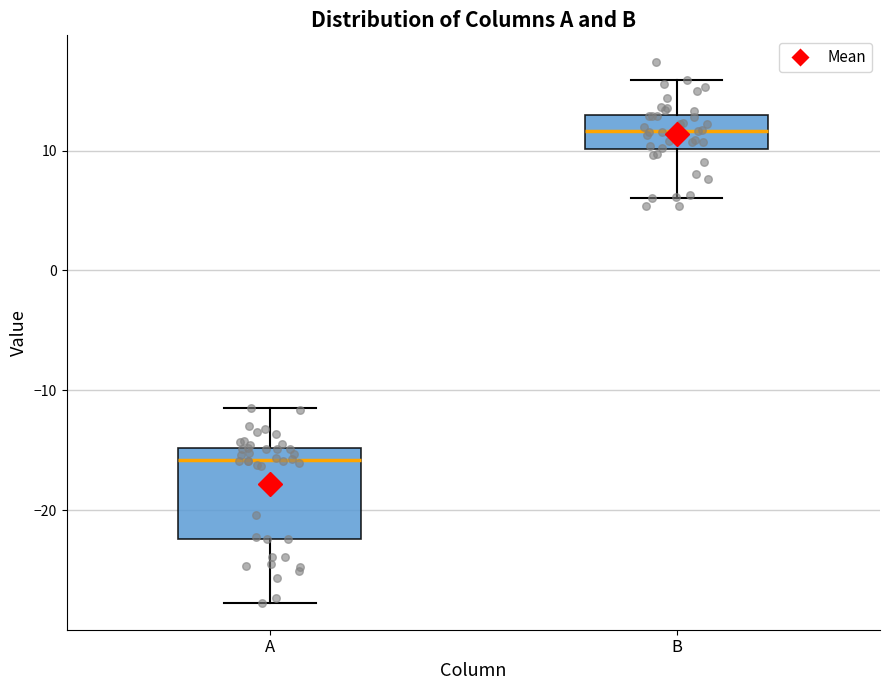

Comparing the boxes themselves (not the whiskers), which one is the tallest?

A